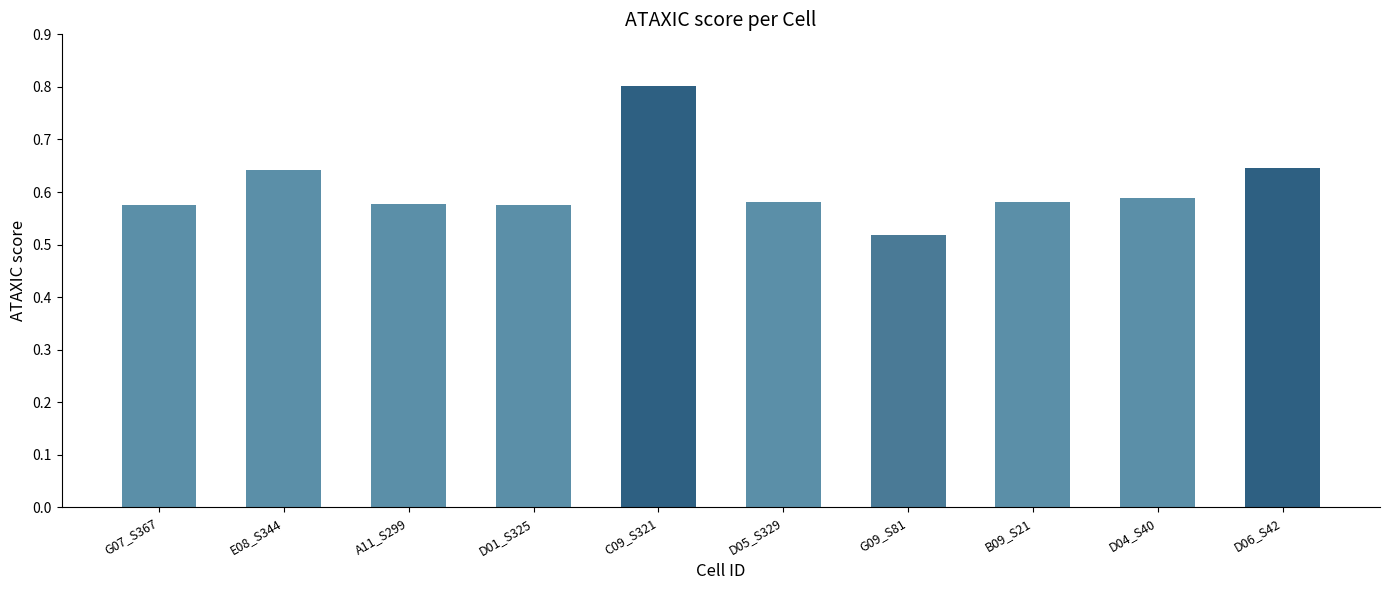

What is the maximum value shown in the chart?

0.8